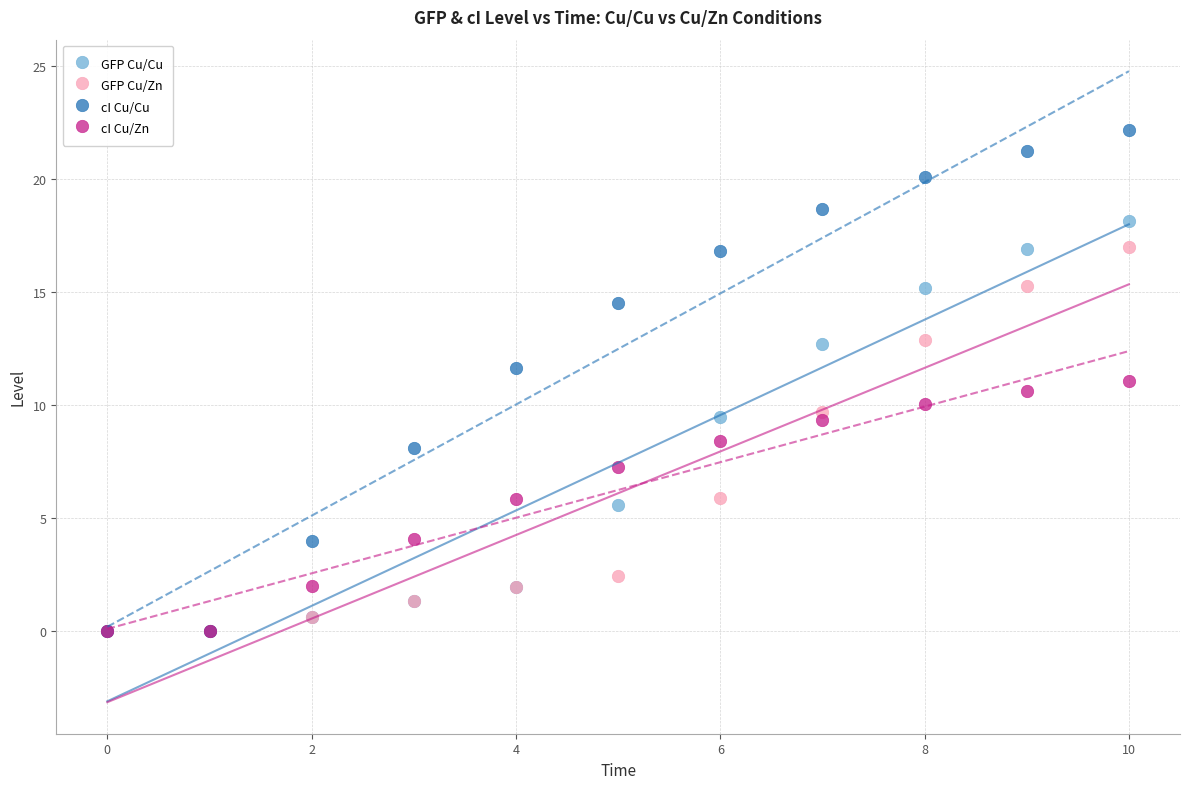

Which series contains the highest Y value?

cI Cu/Cu